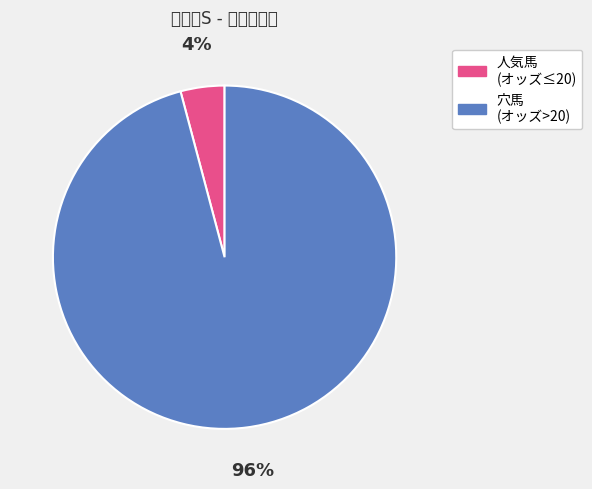

To the nearest percent, what is the difference between the largest and smallest slice percentages?

92%